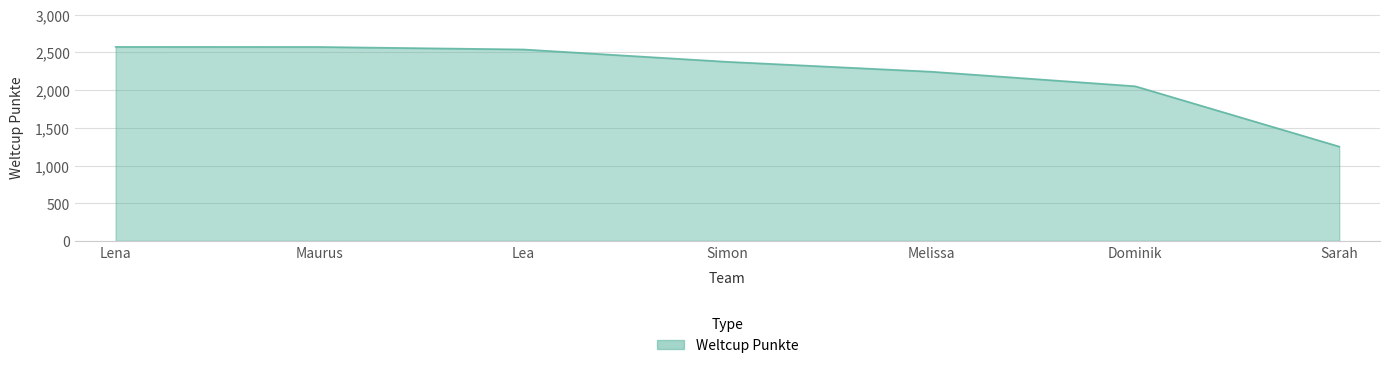

Approximately how many times larger is the value at Dominik compared to Lea?

0.8